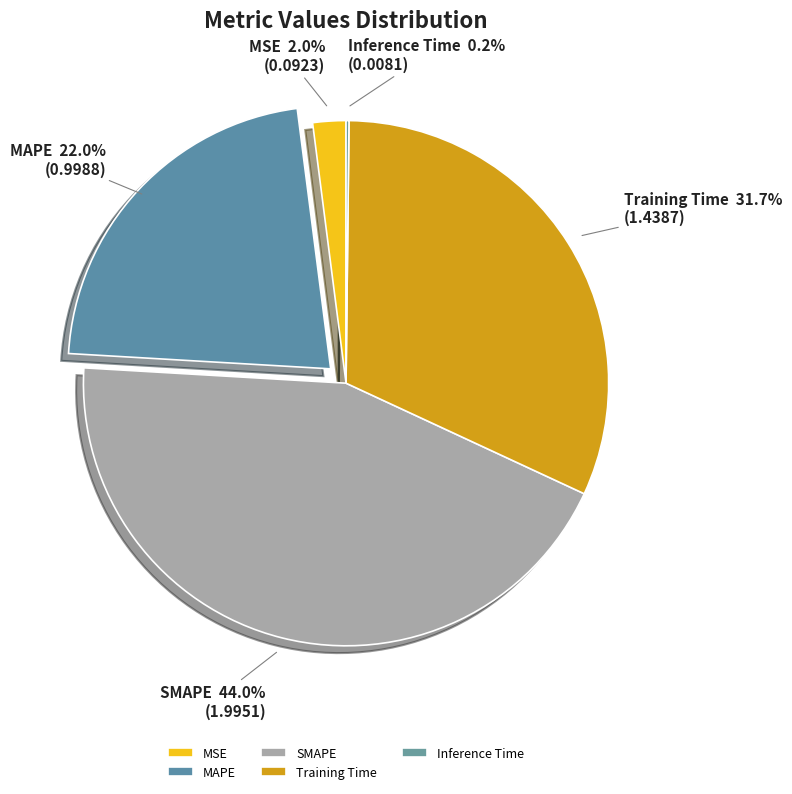

Does any single category account for the majority?

No